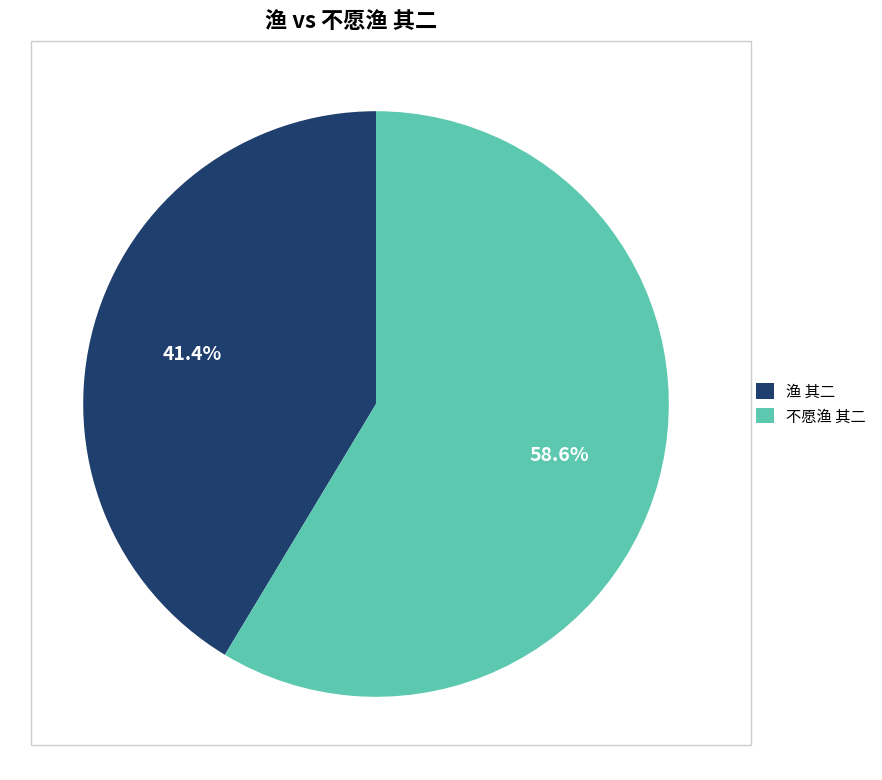

True or false: 渔 其二 accounts for 34% of the total.

False